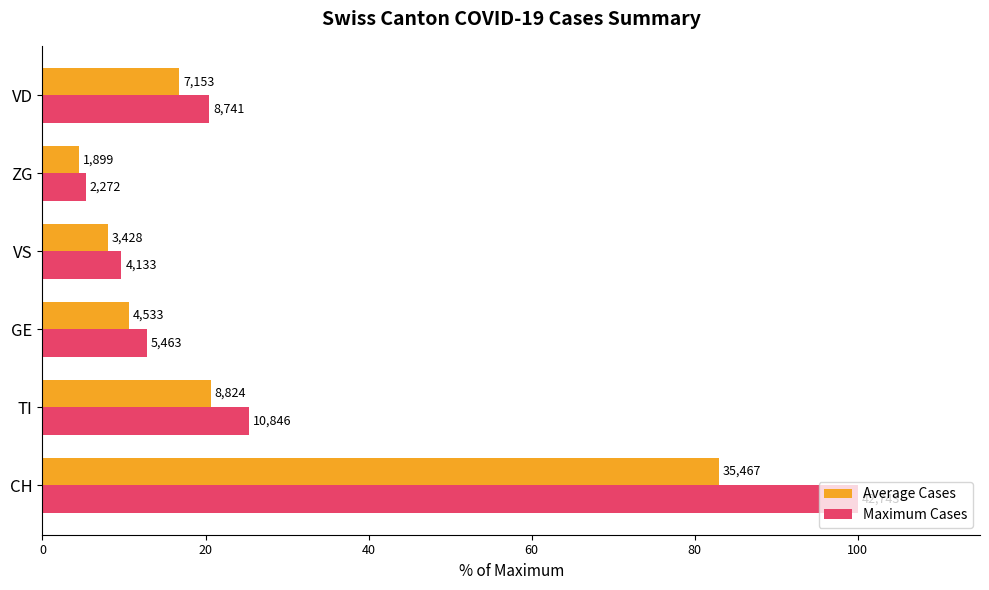

What are all the series names shown in the legend?

Average Cases, Maximum Cases